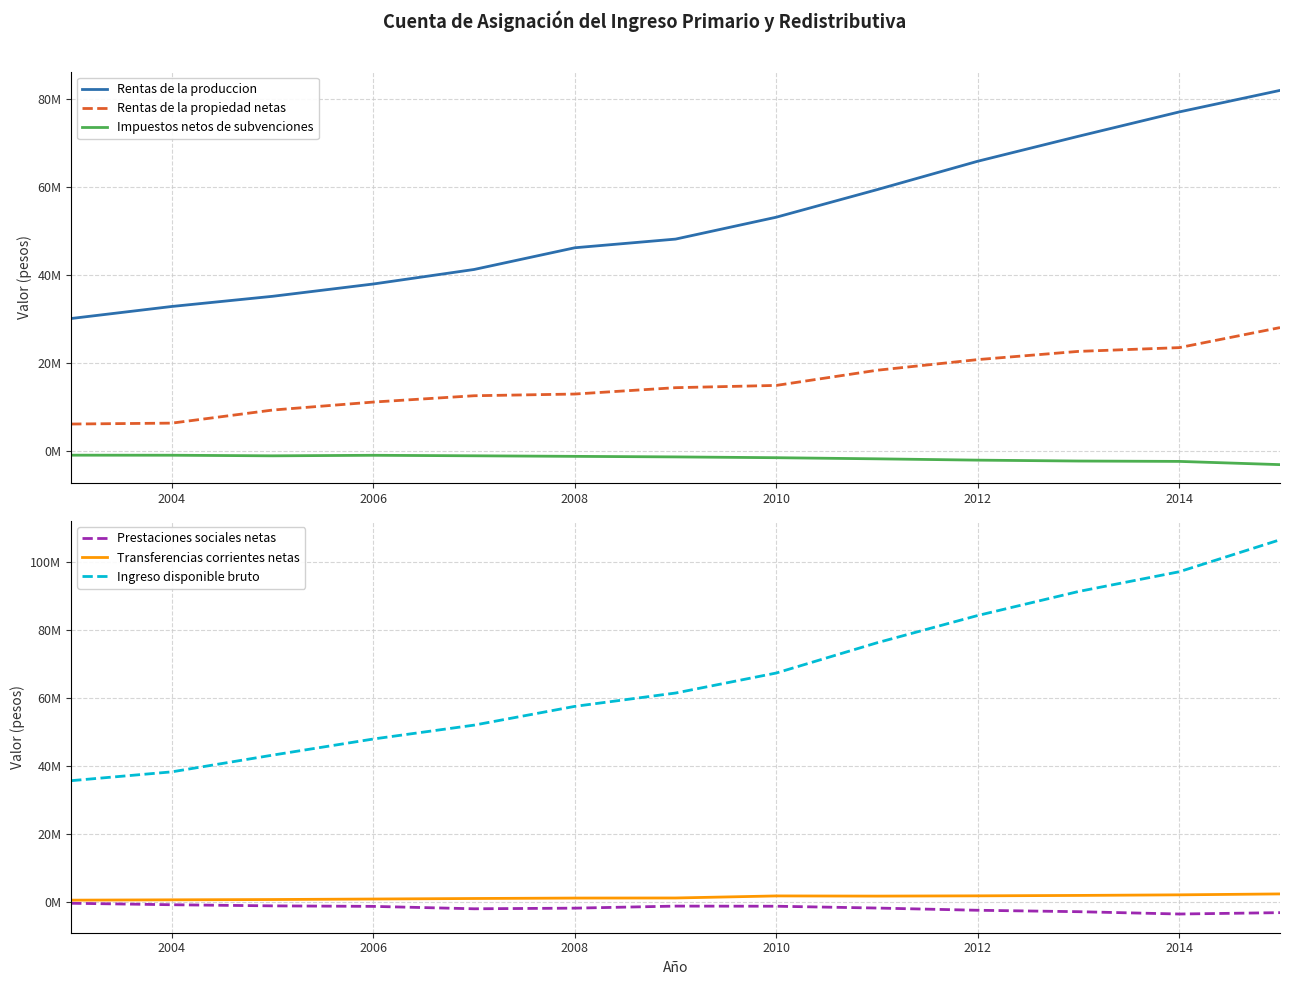

How many lines are shown in the chart?

6